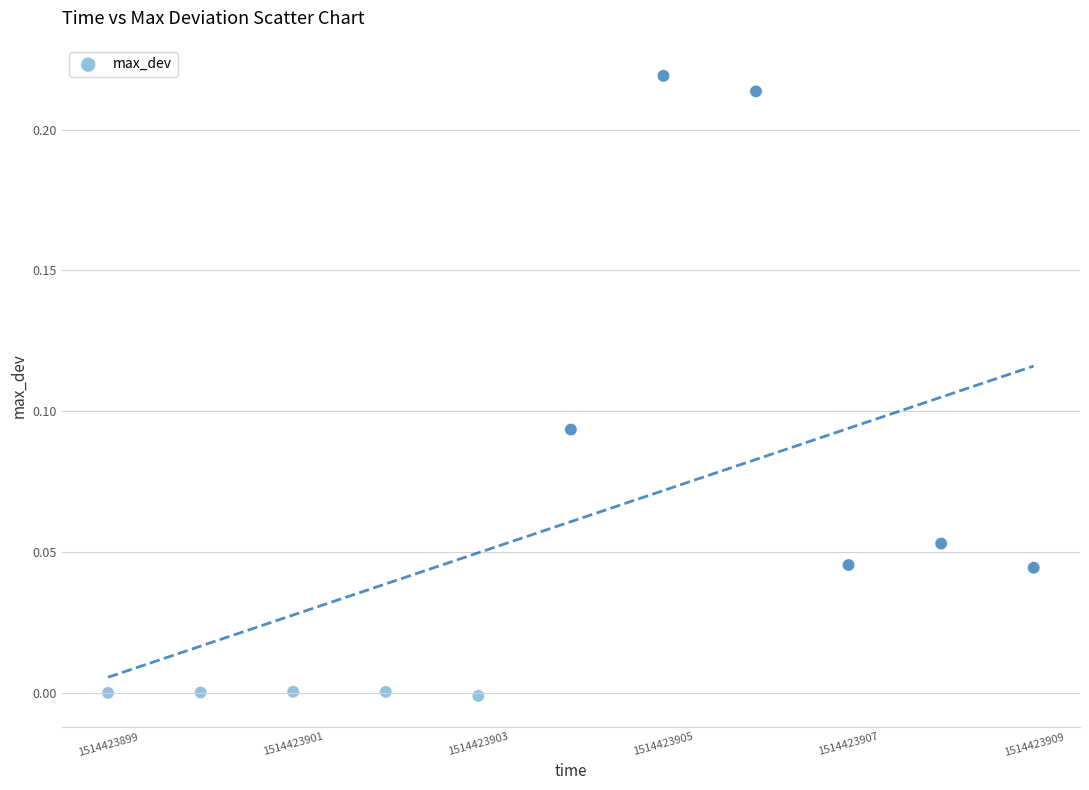

What is the range of X values (max minus min)?

10.0